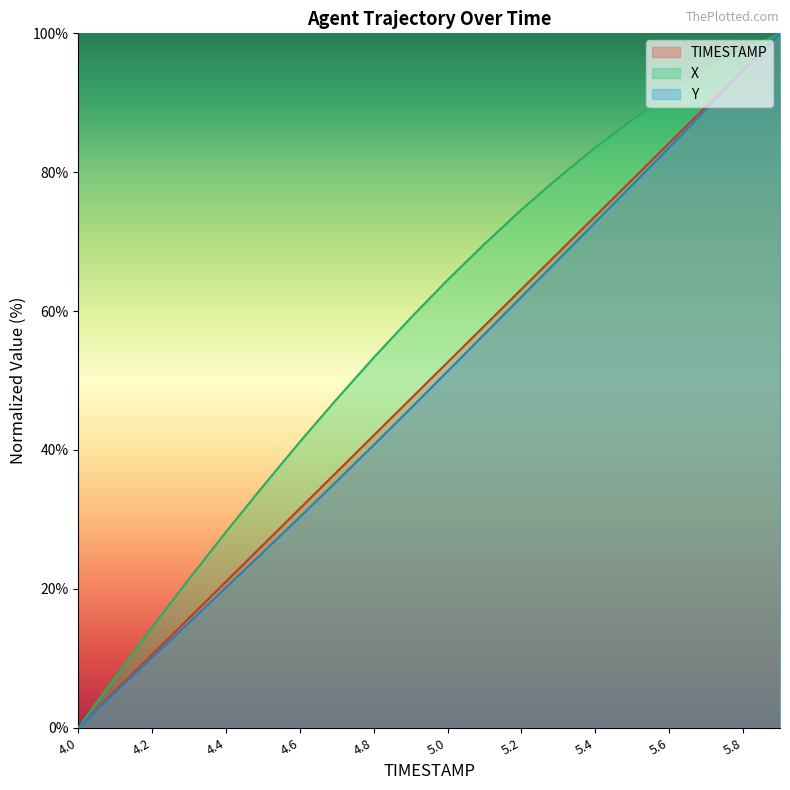

What is the sum of all Y values?

983.8